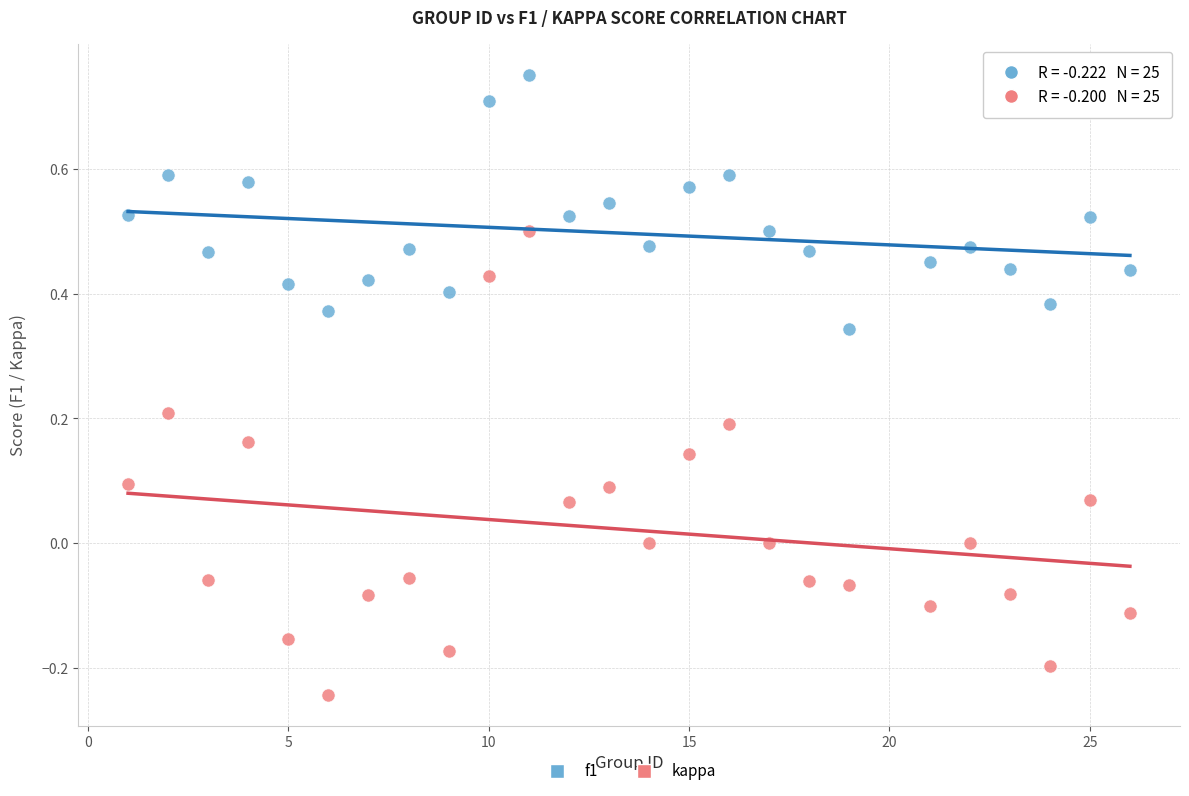

What is the X range (max minus min) for the scatter plot?

25.0